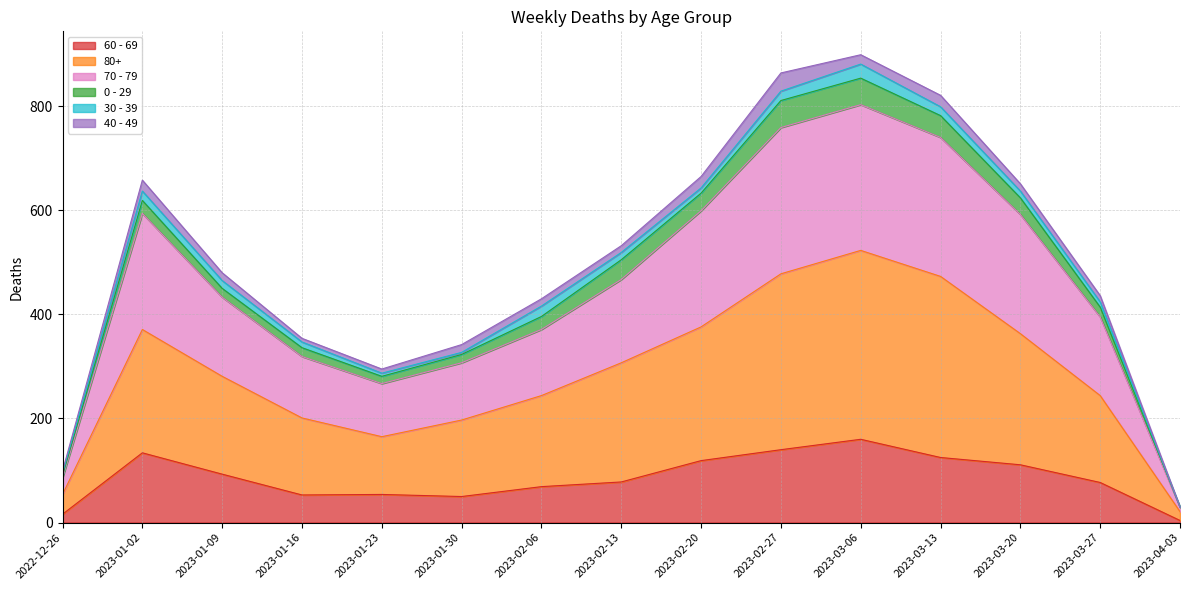

Read the 60 - 69 value at 2023-01-16, to the nearest 50.

50